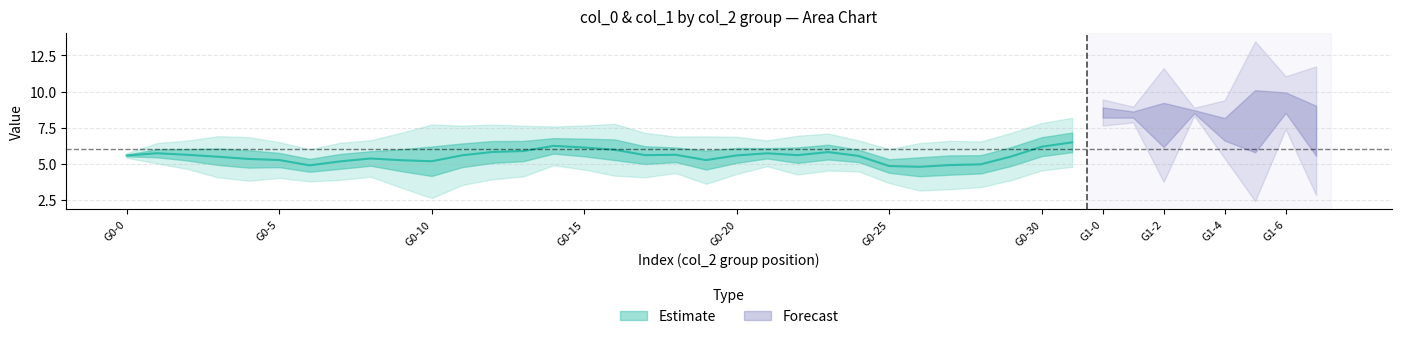

List the labels in order of col_0 value, smallest first.

28, 0, 9, 23, 32, 11, 17, 31, 24, 8, 5, 10, 2, 22, 35, 33, 38, 6, 30, 25, 3, 29, 36, 19, 14, 1, 37, 7, 16, 20, 13, 26, 27, 15, 18, 21, 4, 12, 34, 39